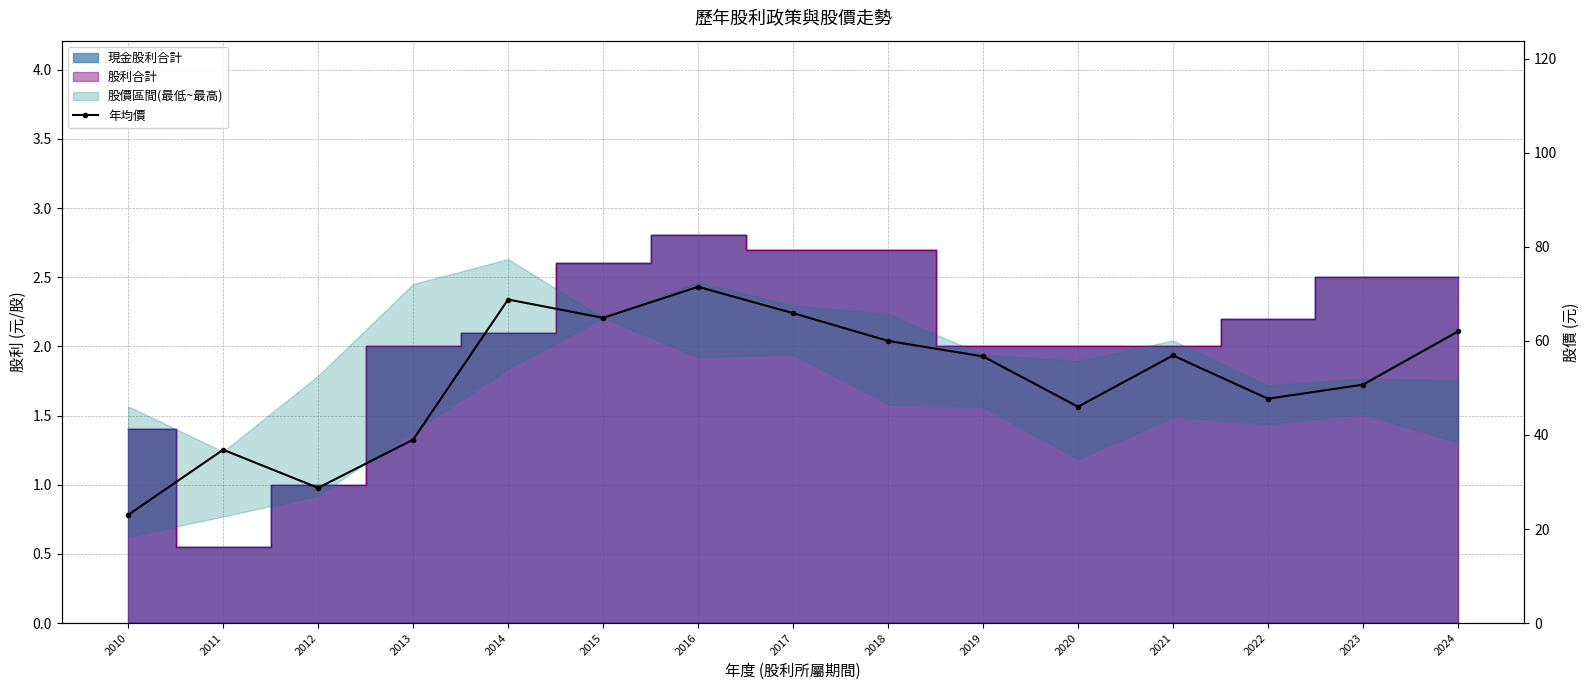

Reading right to left, list all the values displayed in this chart.

2024=62.0	2023=50.7	2022=47.7	2021=56.9	2020=46.0	2019=56.7	2018=60.0	2017=65.9	2016=71.5	2015=64.9	2014=68.8	2013=39.0	2012=28.8	2011=36.9	2010=23.0